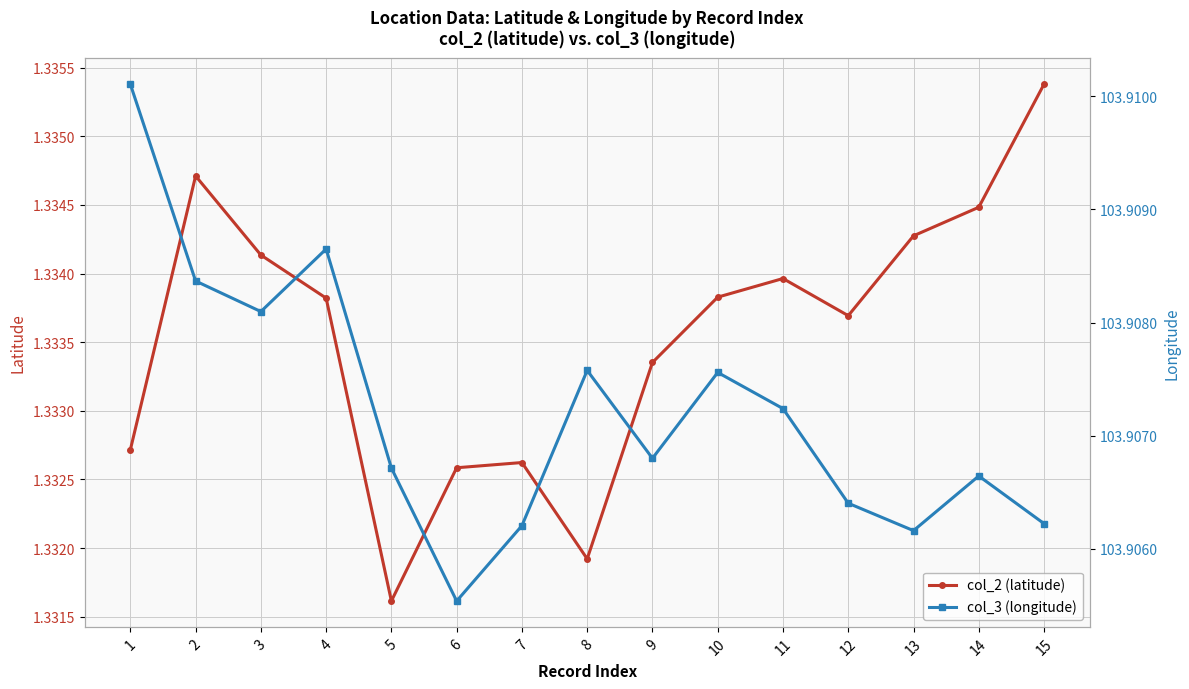

Reading left to right, transcribe all the data shown in this chart.

col_2 (latitude): 1=1.3	2=1.3	3=1.3	4=1.3	5=1.3	6=1.3	7=1.3	8=1.3	9=1.3	10=1.3	11=1.3	12=1.3	13=1.3	14=1.3	15=1.3
col_3 (longitude): 1=103.9	2=103.9	3=103.9	4=103.9	5=103.9	6=103.9	7=103.9	8=103.9	9=103.9	10=103.9	11=103.9	12=103.9	13=103.9	14=103.9	15=103.9